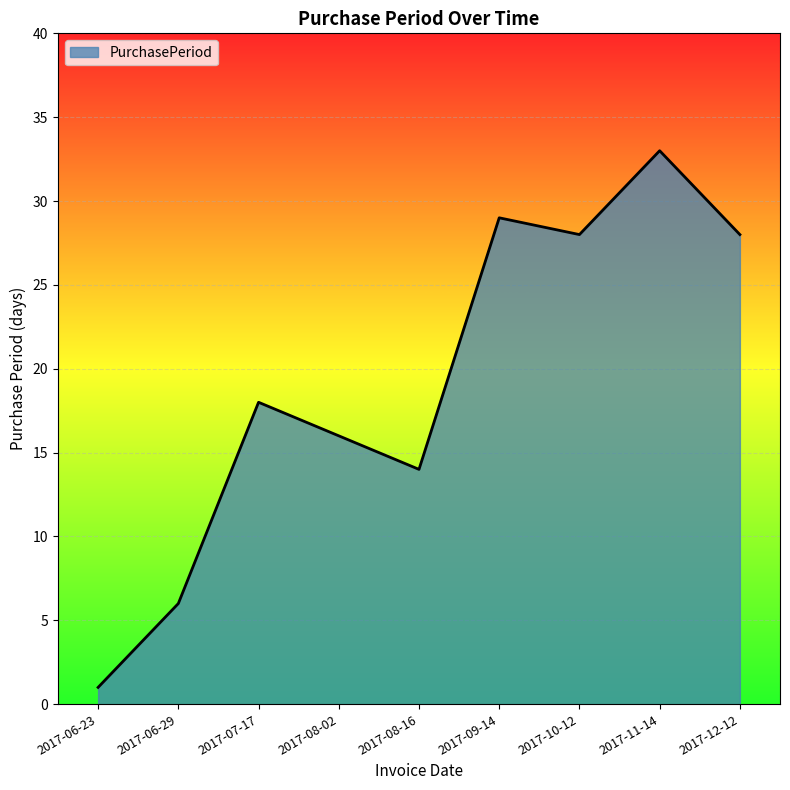

How many interior local peaks (higher than both neighbors) does the data have?

3